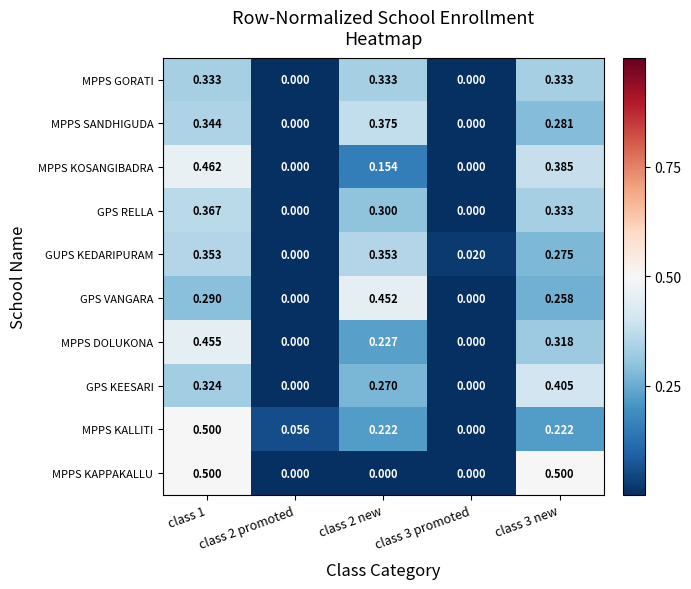

Is the value of MPPS KALLITI at class 2 promoted greater than the value of MPPS SANDHIGUDA at class 3 new?

No